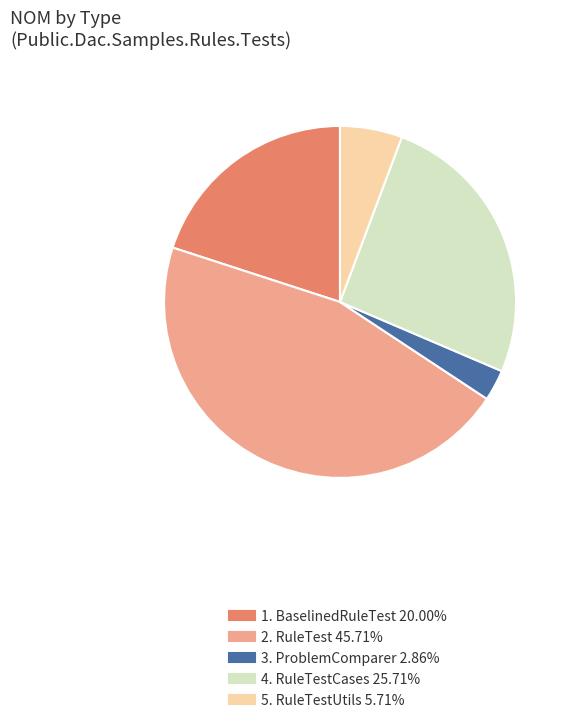

Is there any slice that represents more than half of the pie?

No